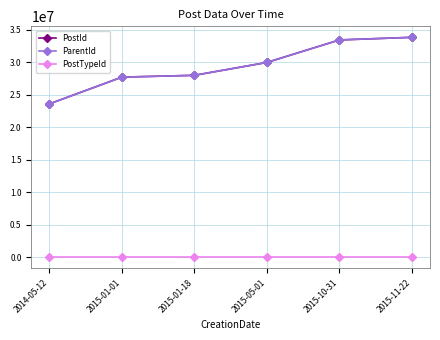

What is the value of the PostId point at the 5th from the left?

33457764